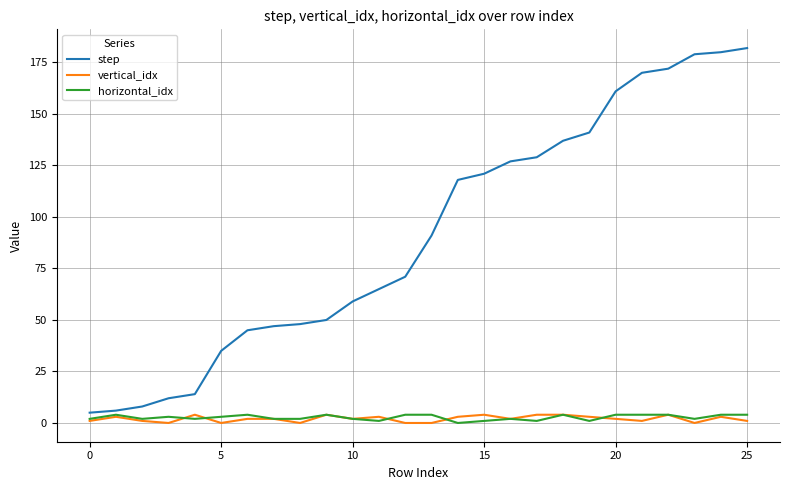

Which series has the widest spread of values?

step